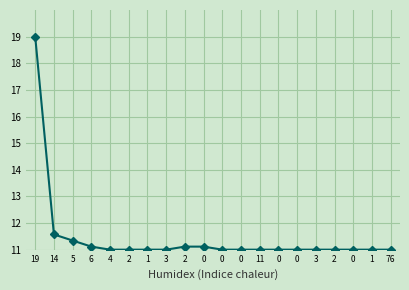

What is the ratio of the value at 11 to the value at 3?

1.0